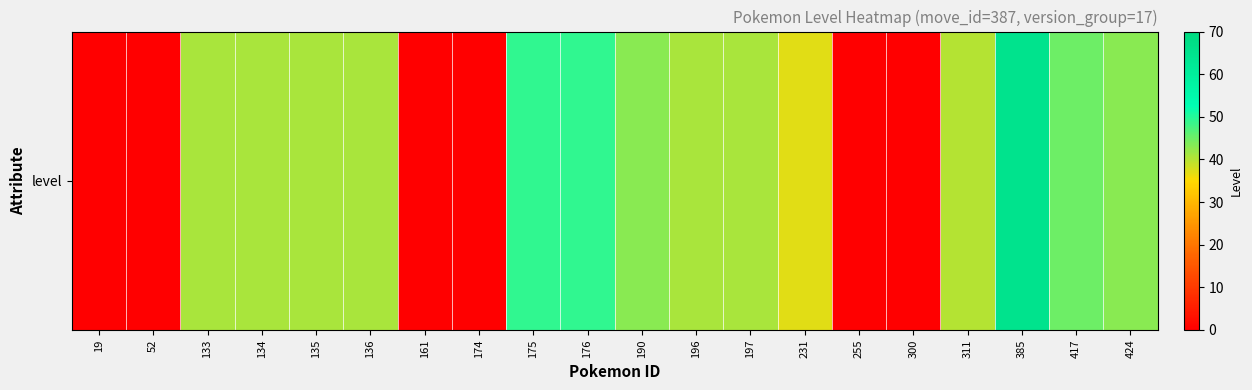

Reading right to left, transcribe all the data shown in this chart.

424=43	417=45	385=65	311=40	300=0	255=0	231=37	197=41	196=41	190=43	176=49	175=49	174=0	161=0	136=41	135=41	134=41	133=41	52=0	19=0